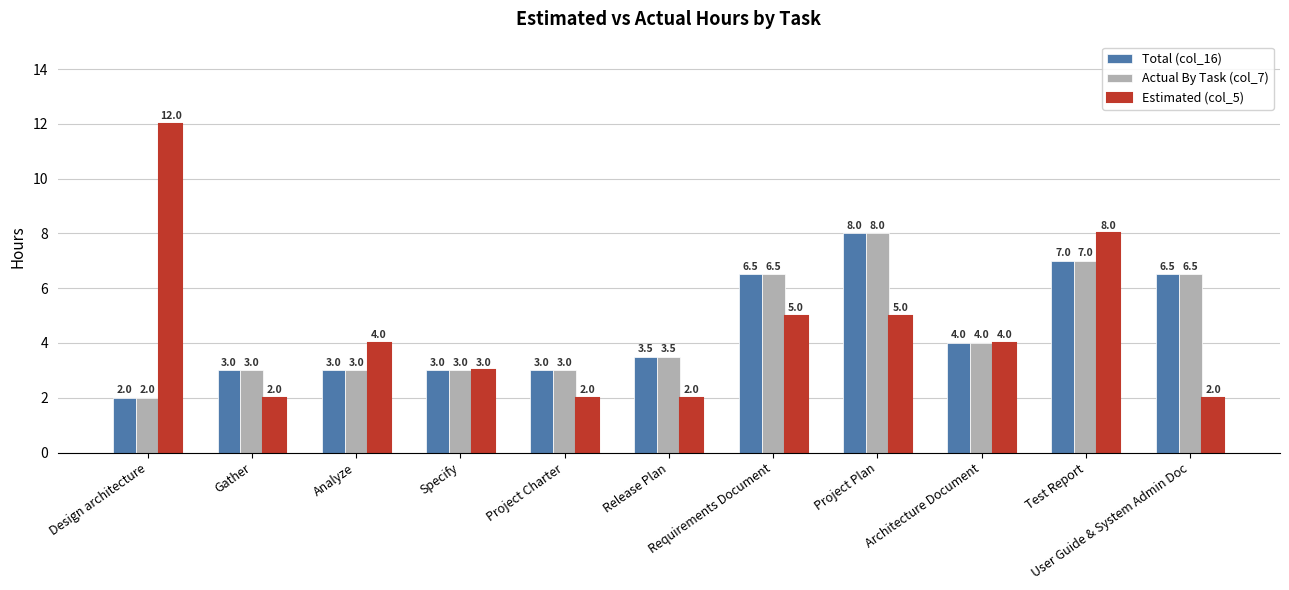

Does the chart contain stacked bars?

No